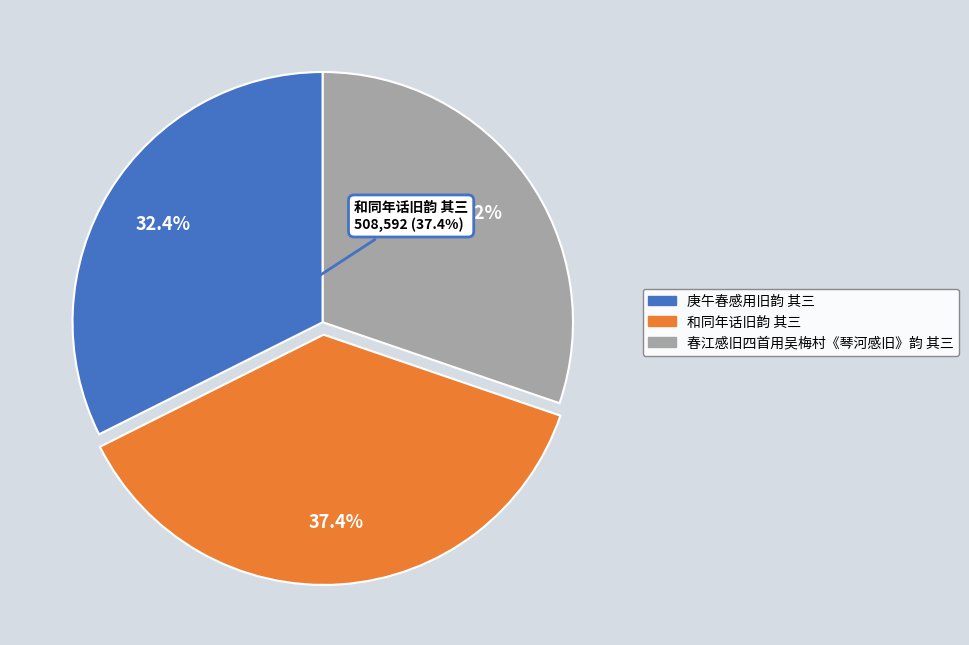

Is the sum of 庚午春感用旧韵 其三 and 春江感旧四首用吴梅村《琴河感旧》韵 其三 greater than half?

Yes